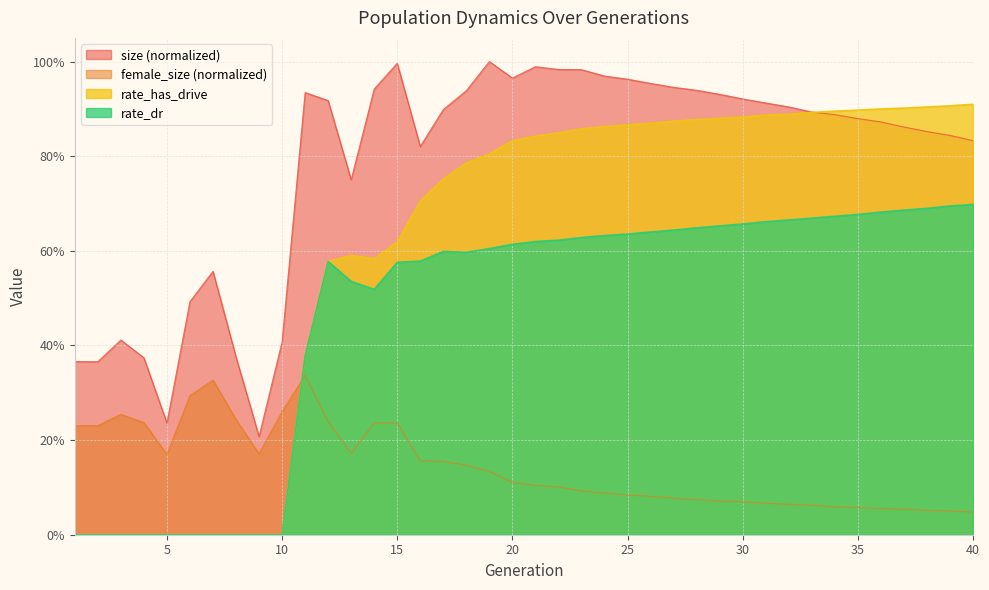

Where is female_size nearest to the value 0?

40